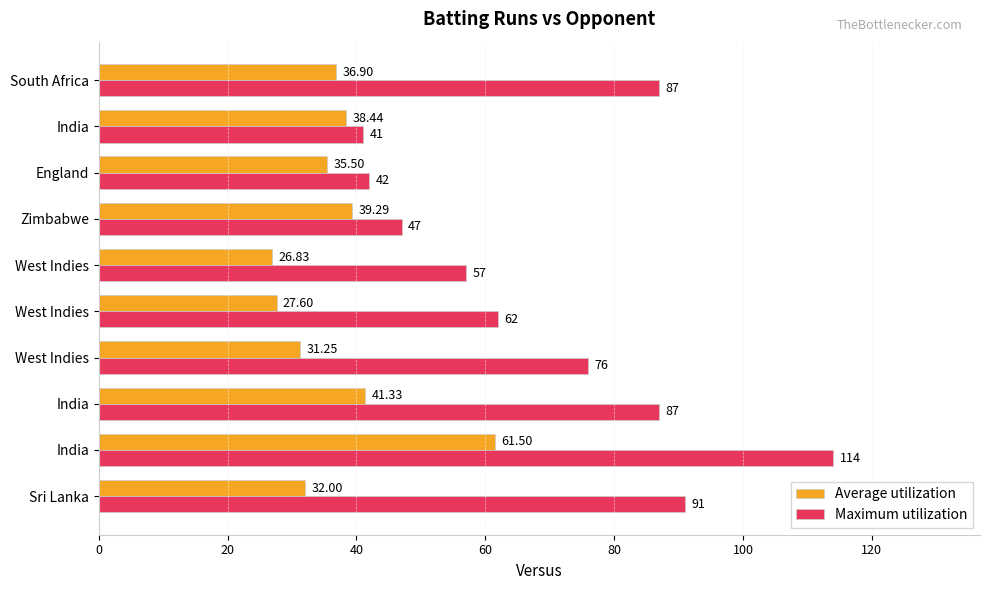

What are all the series names shown in the legend?

Average utilization, Maximum utilization